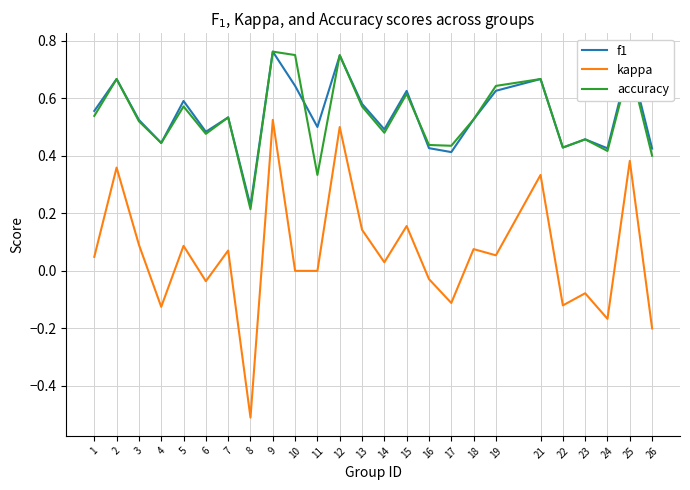

True or false: accuracy and kappa intersect in this chart.

False